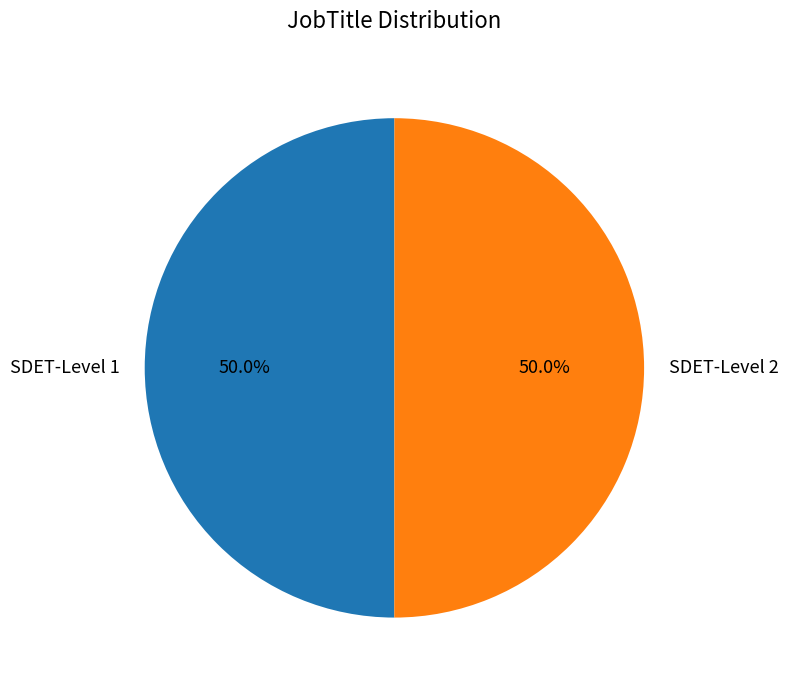

Approximately how many times larger is the value at SDET-Level 1 compared to SDET-Level 2?

1.0